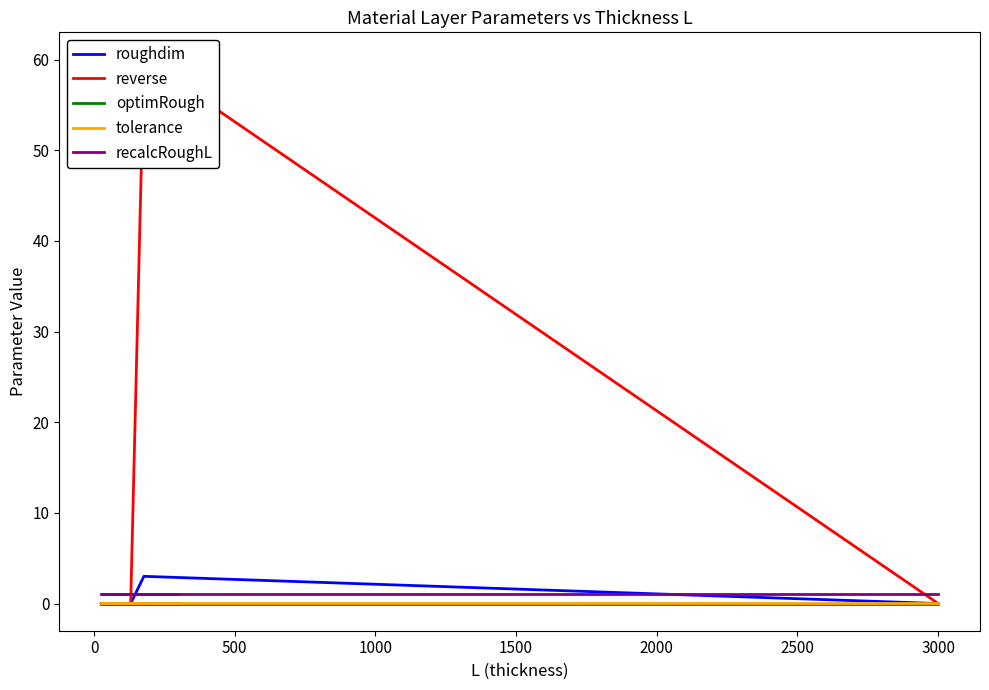

How many lines are shown in the chart?

5